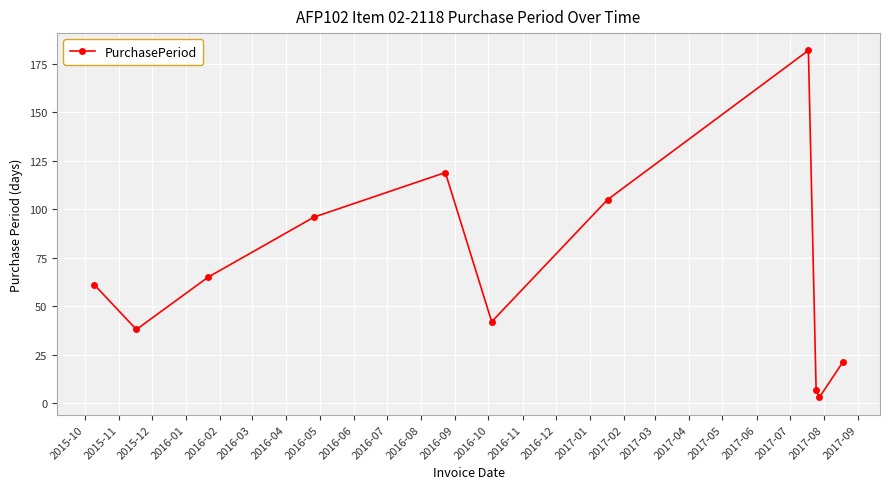

How many interior local valleys (lower than both neighbors) does the data have?

3